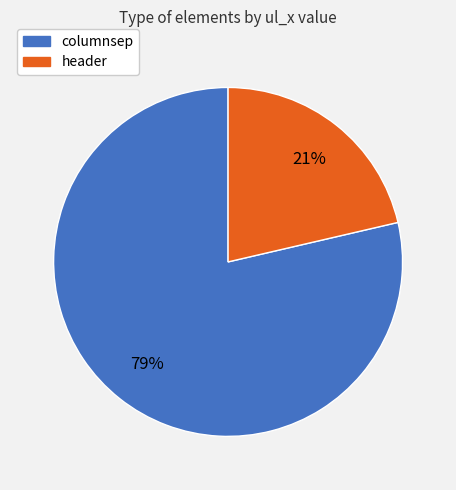

To the nearest percent, what is the average slice percentage?

50%